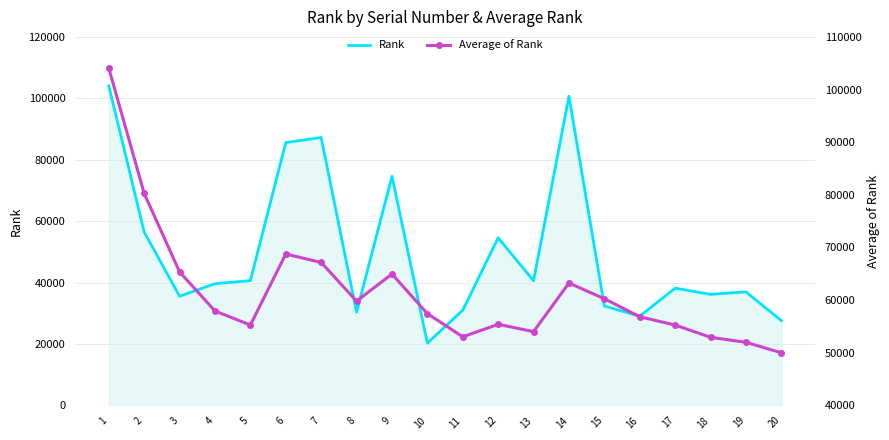

True or false: Average of Rank has a value of 92632 at 11.

False